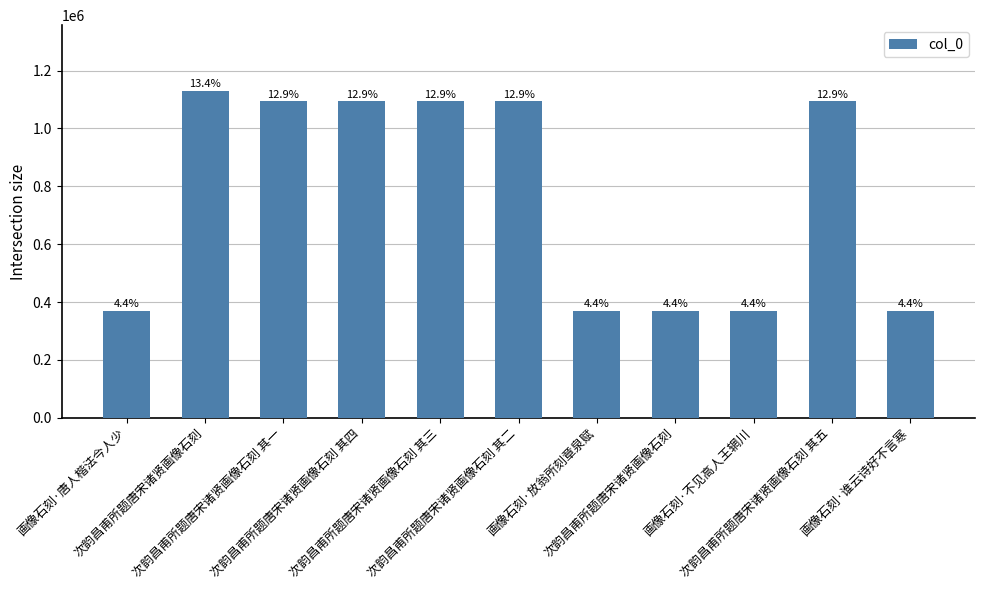

Reading left to right, transcribe all the data shown in this chart.

370068	1130895	1094895	1094898	1094897	1094896	370637	370635	370636	1094899	370067